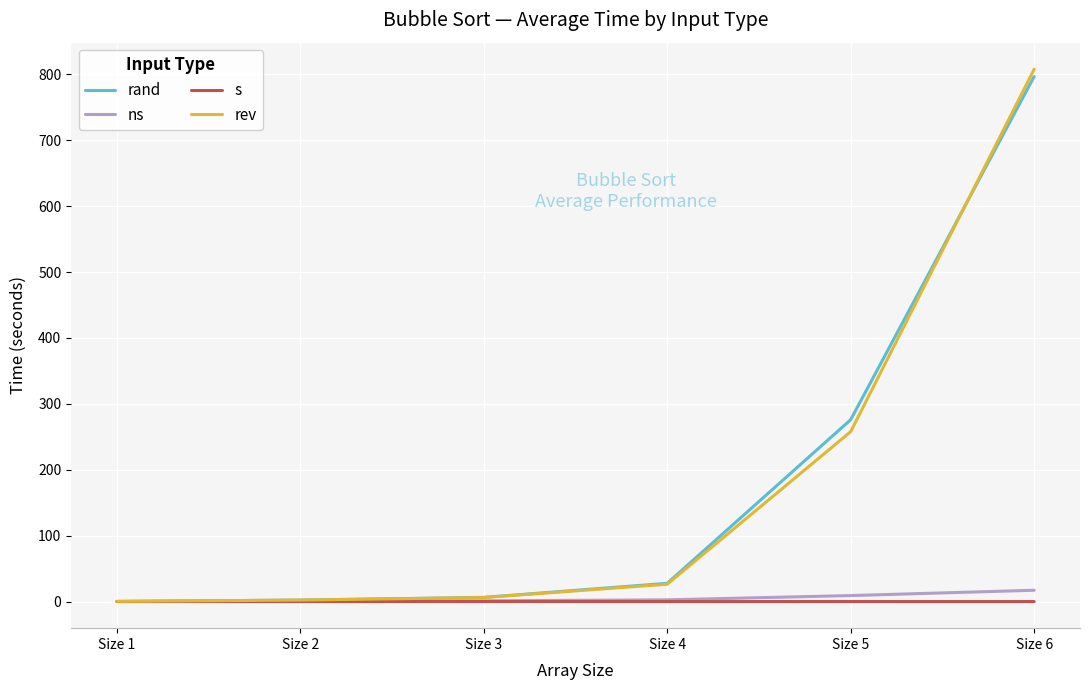

How many distinct data groups are displayed?

4